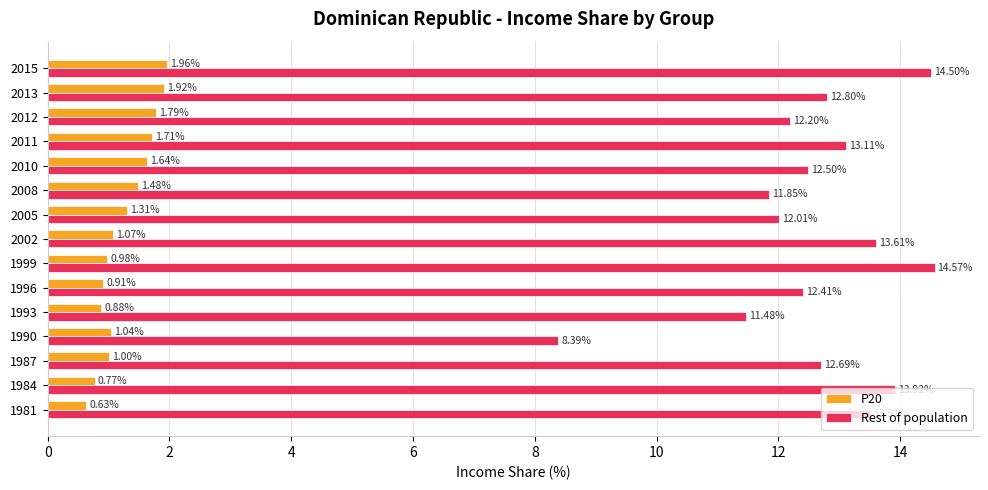

Which series has the largest range (max minus min)?

Rest of population